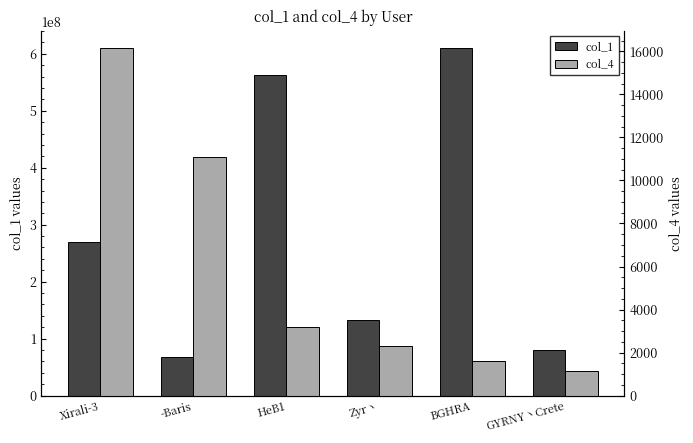

What is the label of the 6th bar from the left?

GYRNY丶Crete